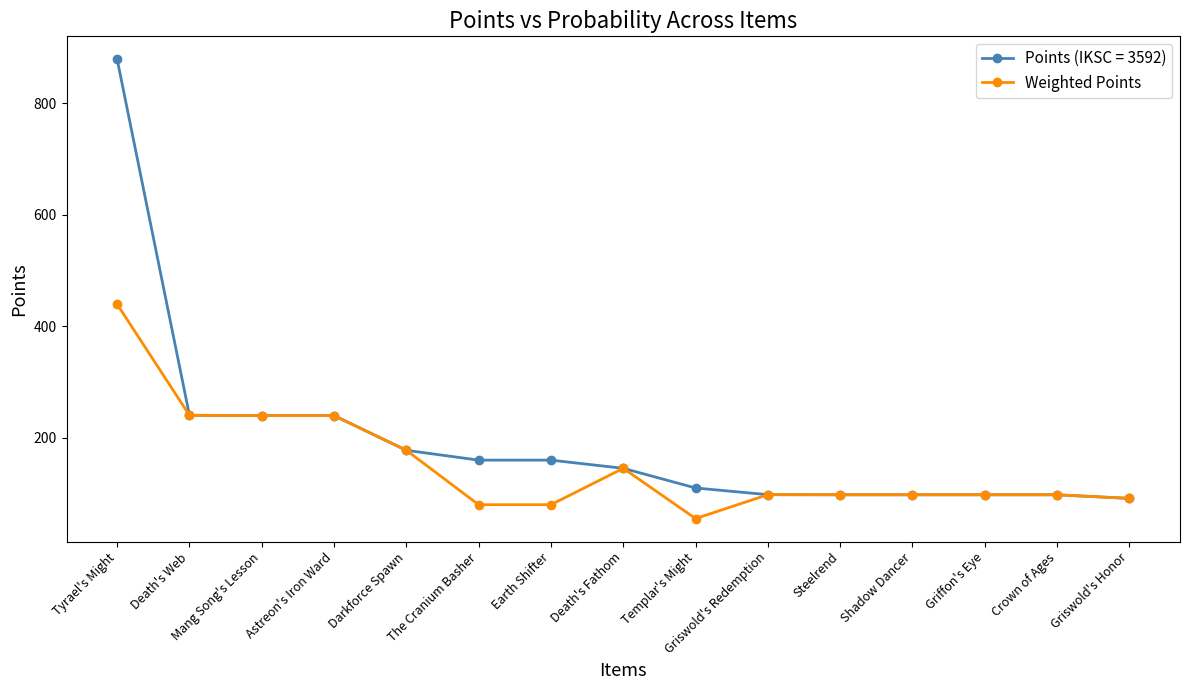

What is the label of the 3rd point from the left?

Mang Song's Lesson